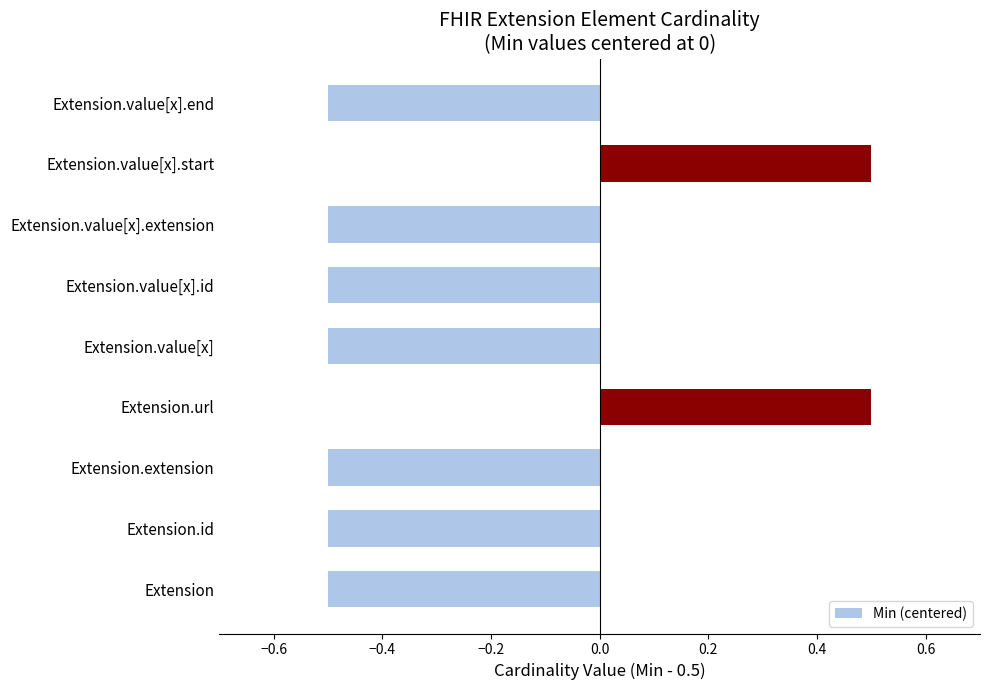

What is the sum of the values at Extension.value[x].id and Extension.id?

-1.0